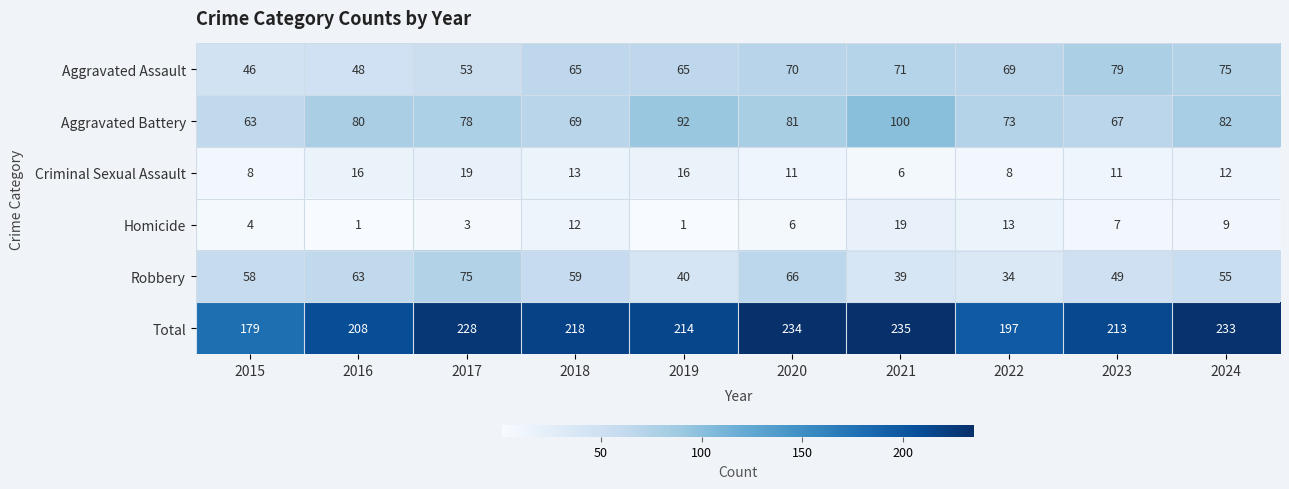

True or false: Criminal Sexual Assault has a value of 6 at 2018.

False